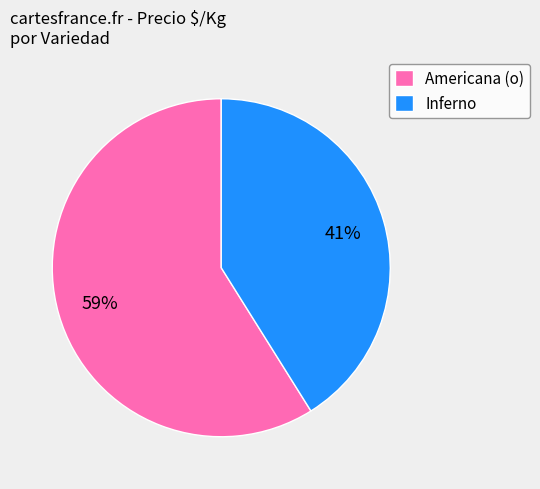

What is the majority slice?

Americana (o)